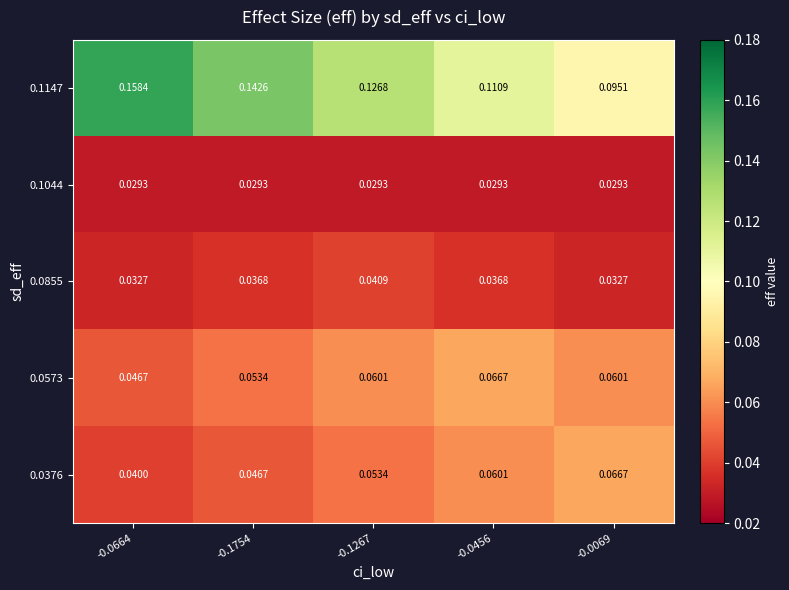

Which series has the widest spread of values?

0.1147